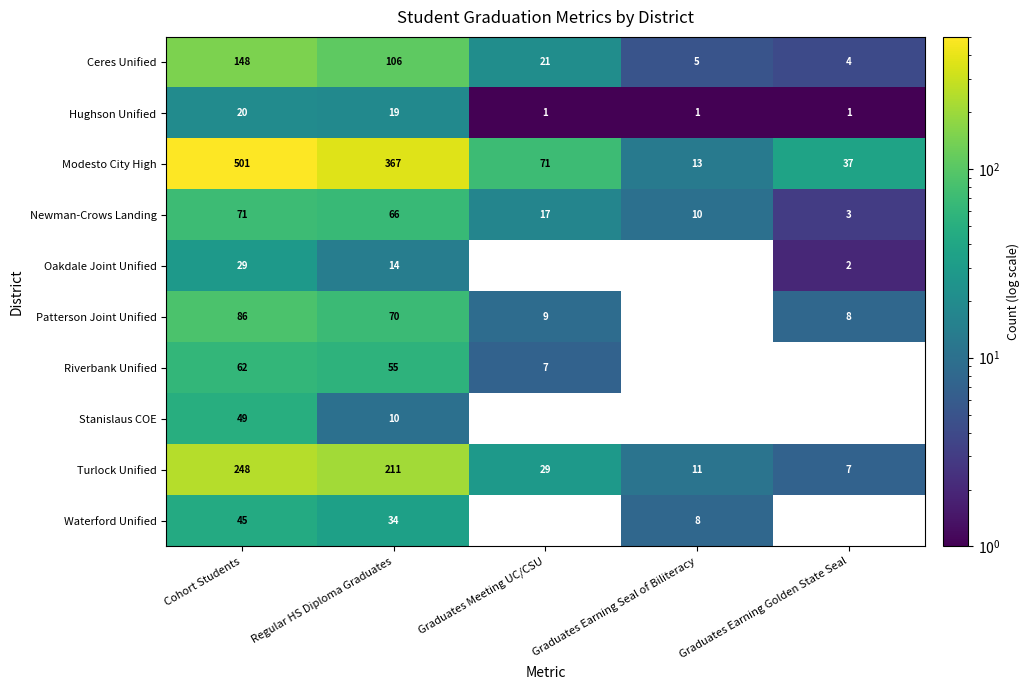

Between Regular HS Diploma Graduates and Graduates Meeting UC/CSU, which series saw the biggest shift?

Modesto City High